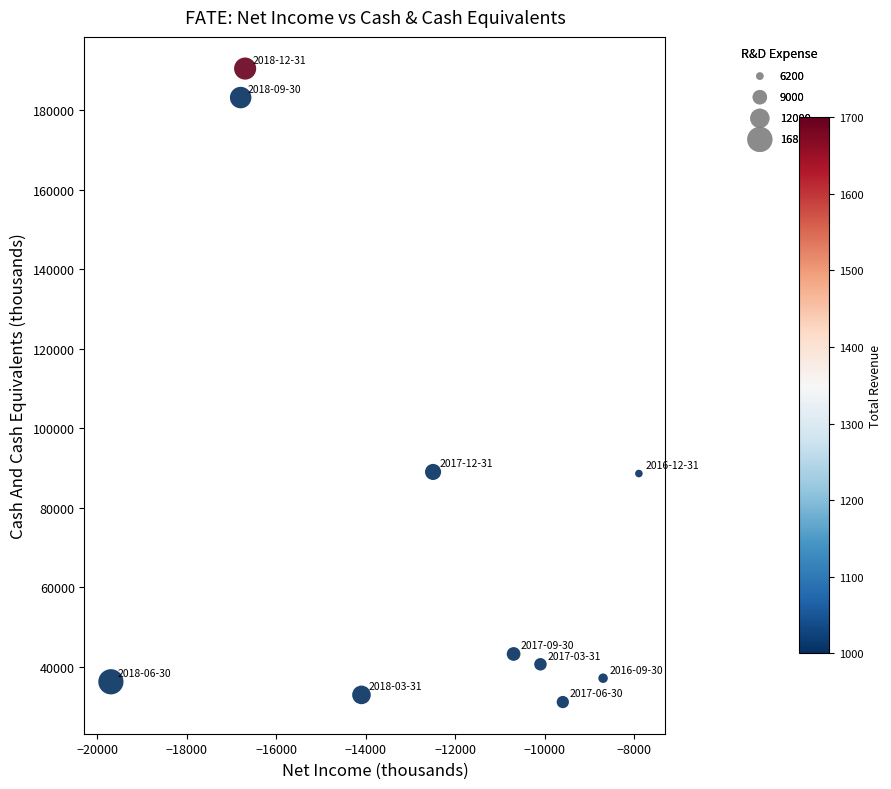

What is the range of Y values (max minus min)?

159400